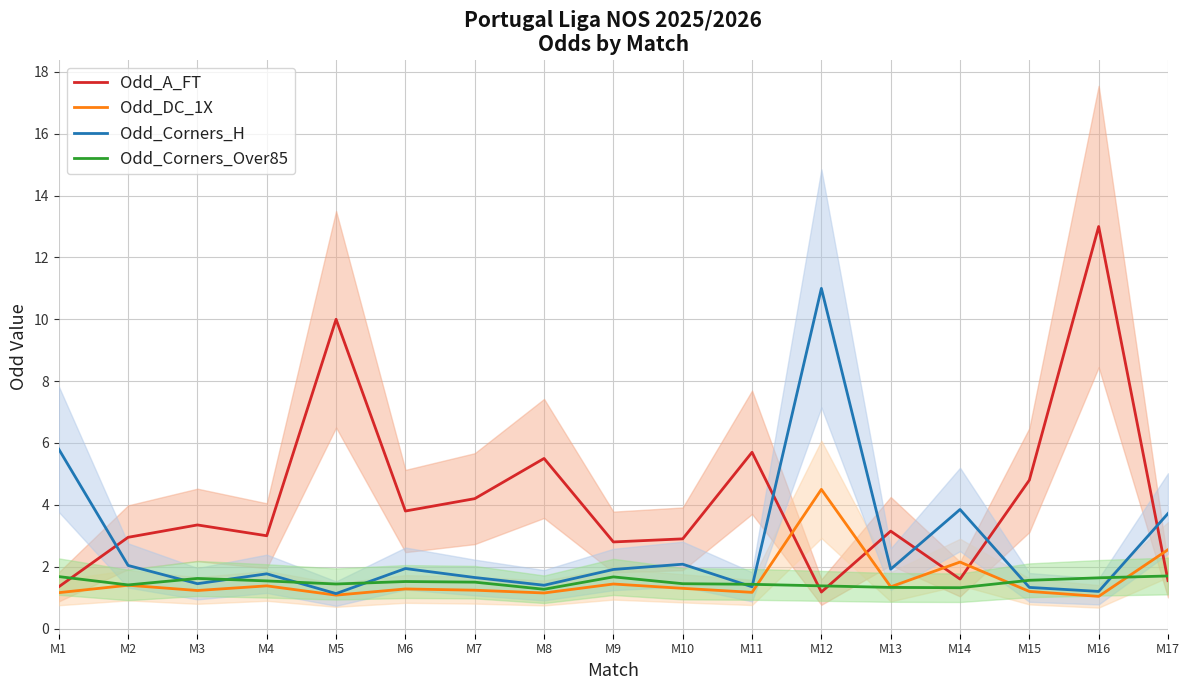

Reading left to right, list all the values displayed in this chart.

Odd_A_FT: M1=1.4	M2=3.0	M3=3.4	M4=3.0	M5=10.0	M6=3.8	M7=4.2	M8=5.5	M9=2.8	M10=2.9	M11=5.7	M12=1.2	M13=3.1	M14=1.6	M15=4.8	M16=13.0	M17=1.6
Odd_DC_1X: M1=1.2	M2=1.4	M3=1.2	M4=1.4	M5=1.1	M6=1.3	M7=1.2	M8=1.1	M9=1.4	M10=1.3	M11=1.2	M12=4.5	M13=1.4	M14=2.1	M15=1.2	M16=1.0	M17=2.5
Odd_Corners_H: M1=5.8	M2=2.0	M3=1.4	M4=1.8	M5=1.1	M6=1.9	M7=1.6	M8=1.4	M9=1.9	M10=2.1	M11=1.4	M12=11.0	M13=1.9	M14=3.9	M15=1.3	M16=1.2	M17=3.7
Odd_Corners_Over85: M1=1.7	M2=1.4	M3=1.6	M4=1.5	M5=1.4	M6=1.5	M7=1.5	M8=1.3	M9=1.7	M10=1.4	M11=1.4	M12=1.4	M13=1.3	M14=1.3	M15=1.6	M16=1.6	M17=1.7